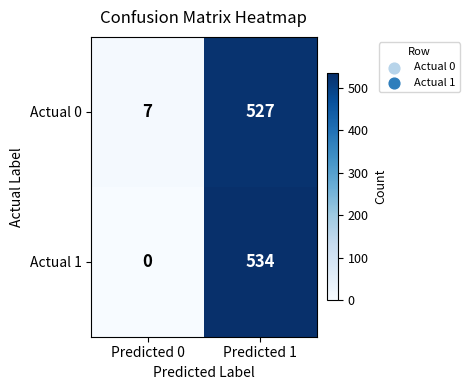

Which series has the widest spread of values?

Actual 1